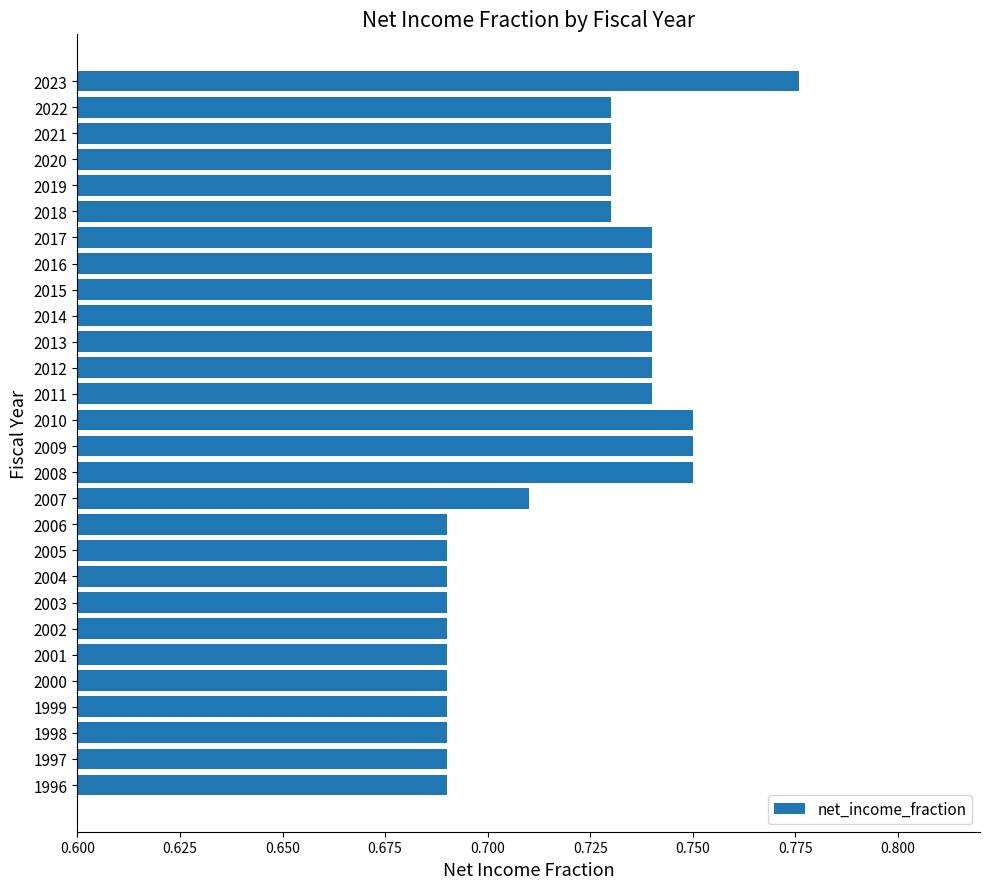

The value at 2002 is 0.4. True or false?

False